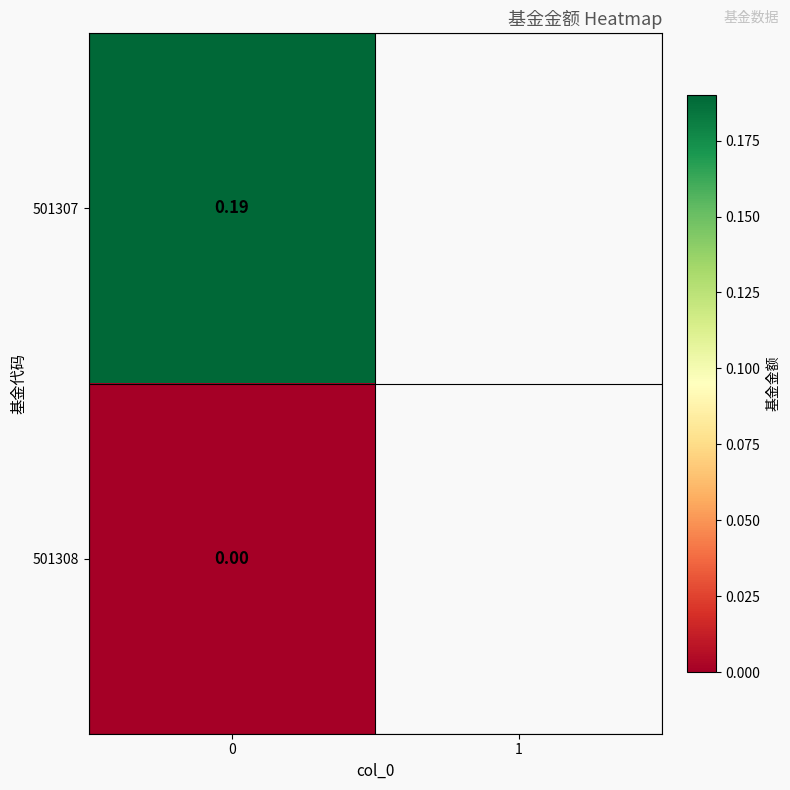

Rank the categories by value from highest to lowest.

0, 1